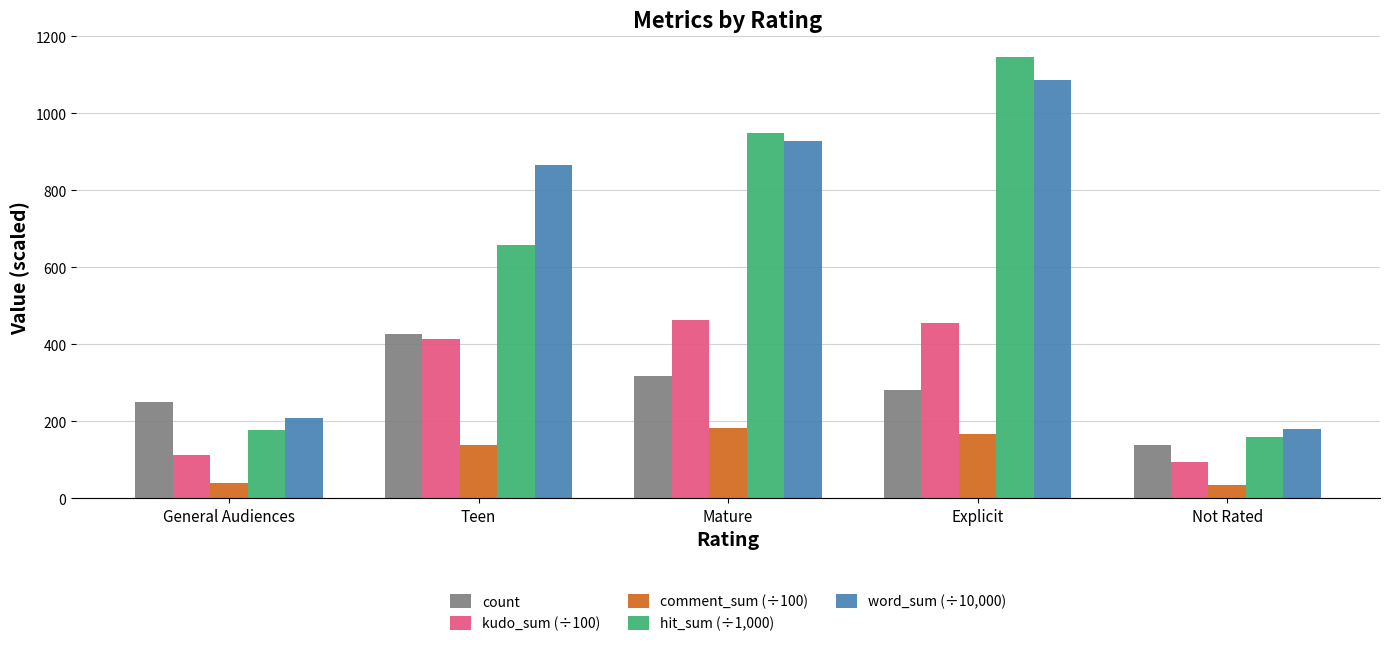

What is the lowest value of the count series?

138.0